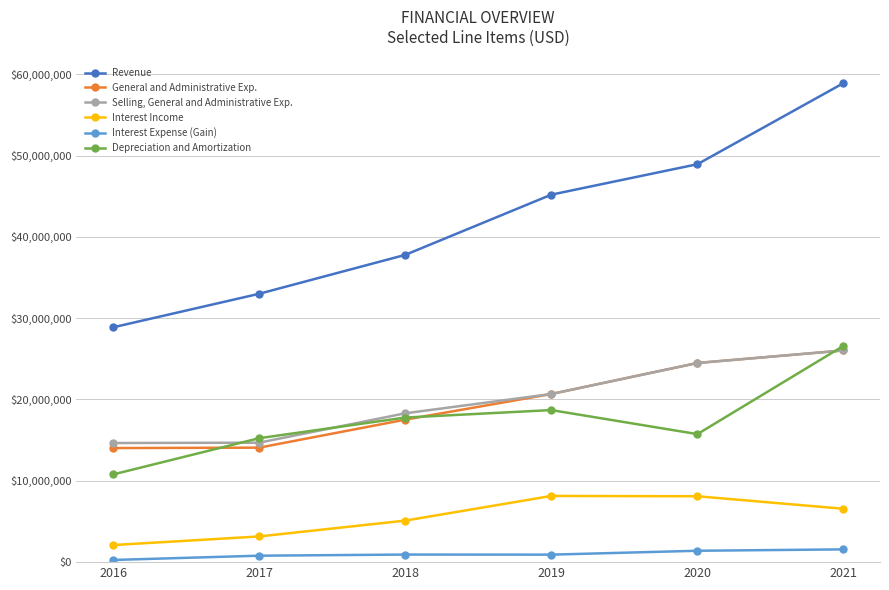

At 2016, list the series in order from largest to smallest.

Revenue, Selling, General and Administrative Exp., General and Administrative Exp., Depreciation and Amortization, Interest Income, Interest Expense (Gain)